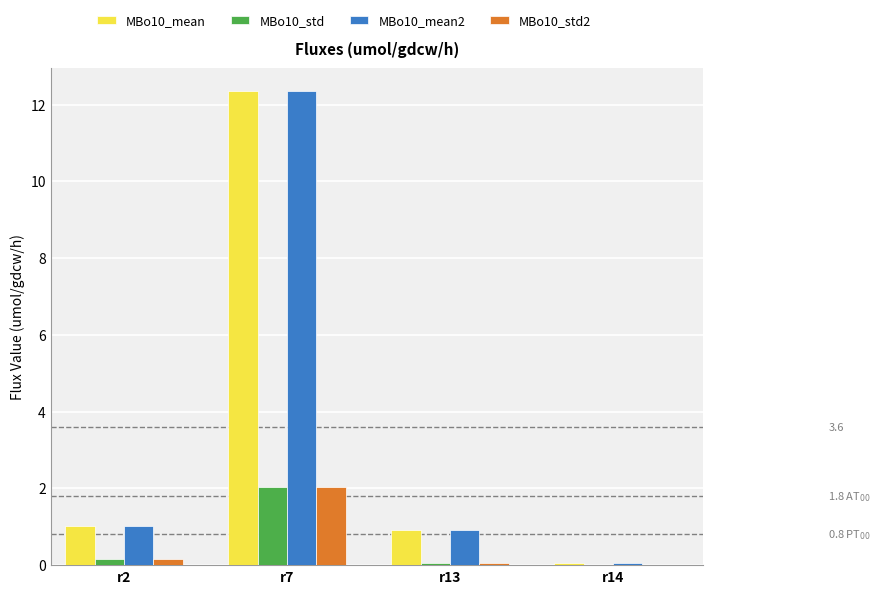

At which category is the sum across all series the highest?

r7